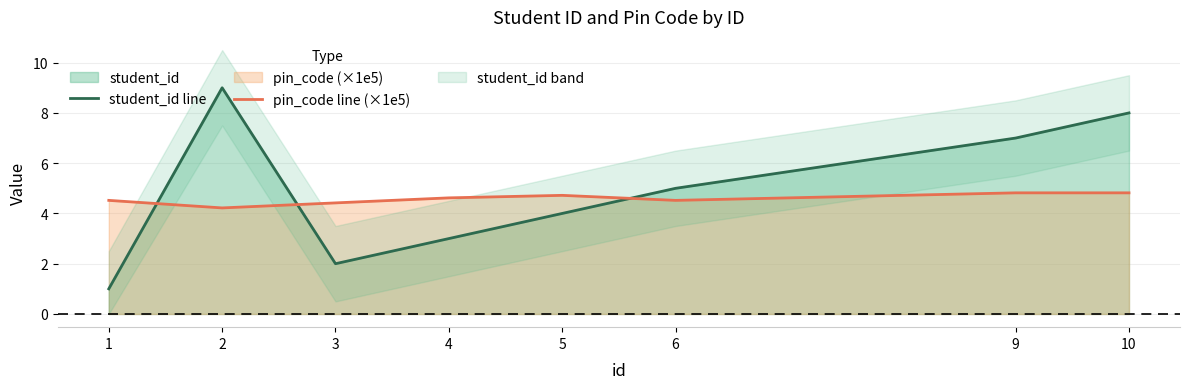

True or false: student_id line and pin_code line (×1e5) intersect in this chart.

True